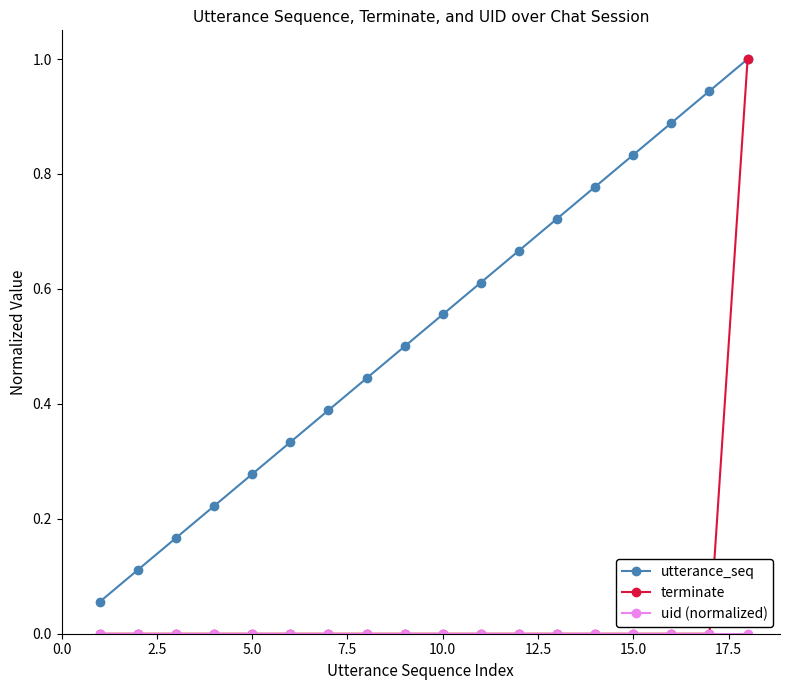

What is the highest value of the utterance_seq series?

1.0